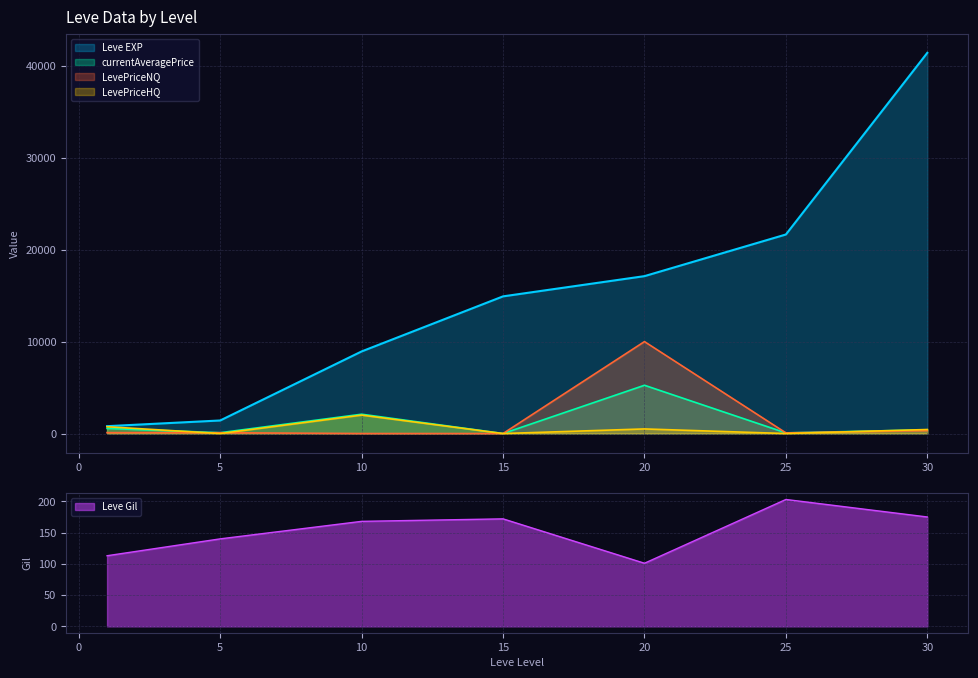

Reading left to right, extract all data points from this chart.

Leve EXP: 800	1420	8930	14920	17120	21650	41410
Leve Gil: 113	140	168	172	101	203	175
currentAveragePrice: 557	91	2101	0	5250	71	399
LevePriceNQ: 100	91	0	0	10000	71	324
LevePriceHQ: 740	0	2007	0	500	0	437